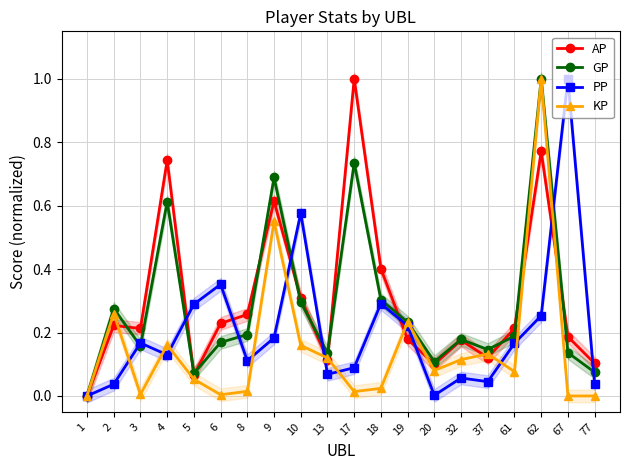

Rank the series at 17 from lowest to highest value.

KP, PP, GP, AP